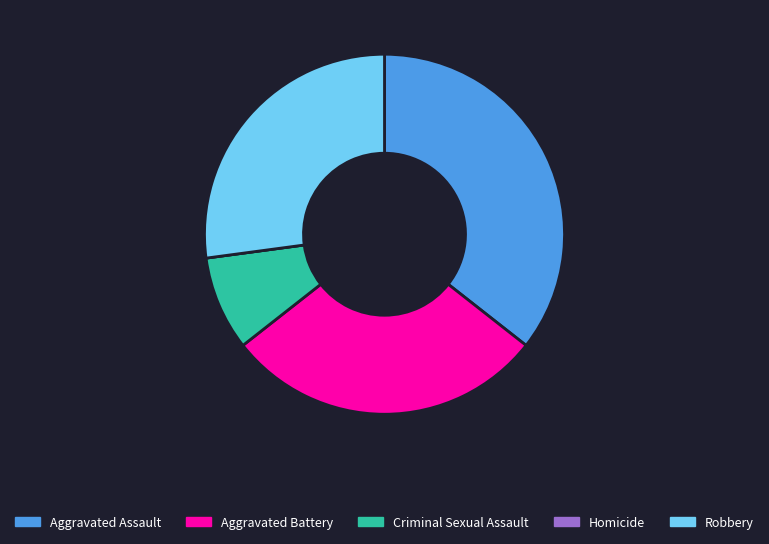

What is the ratio of the value at Aggravated Battery to the value at Robbery?

1.1